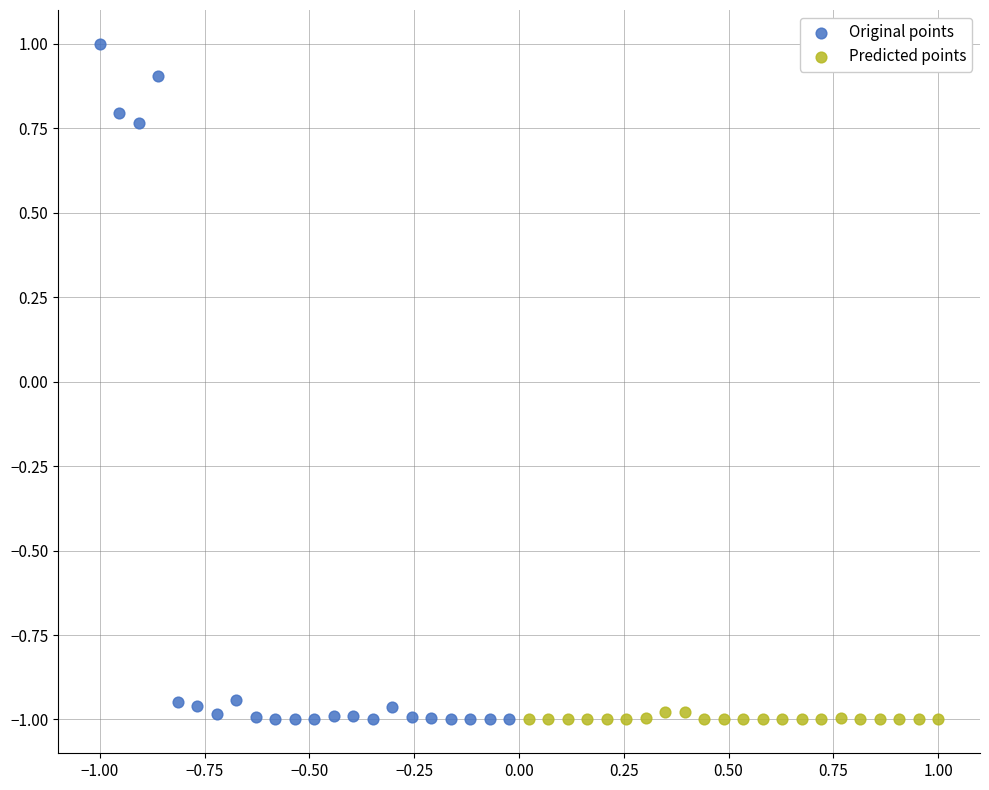

Which series has the largest Y range (max minus min)?

Original points